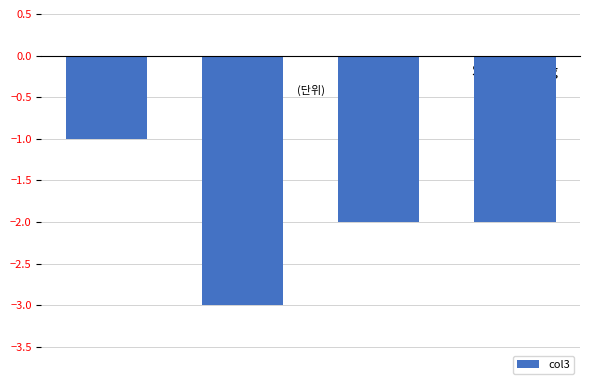

At which category does the chart reach its minimum across all series?

Civil War